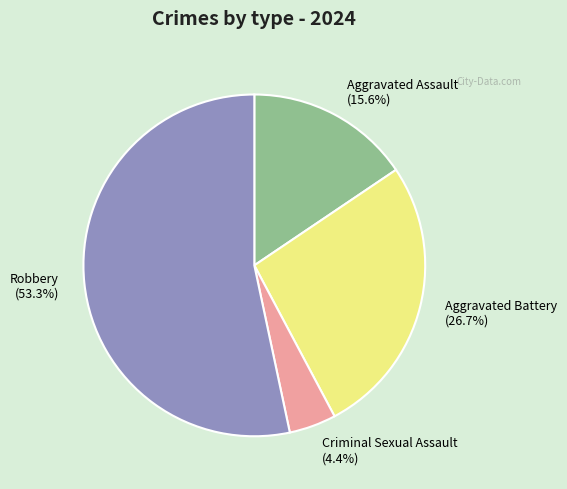

Is there a majority slice in this chart?

Yes